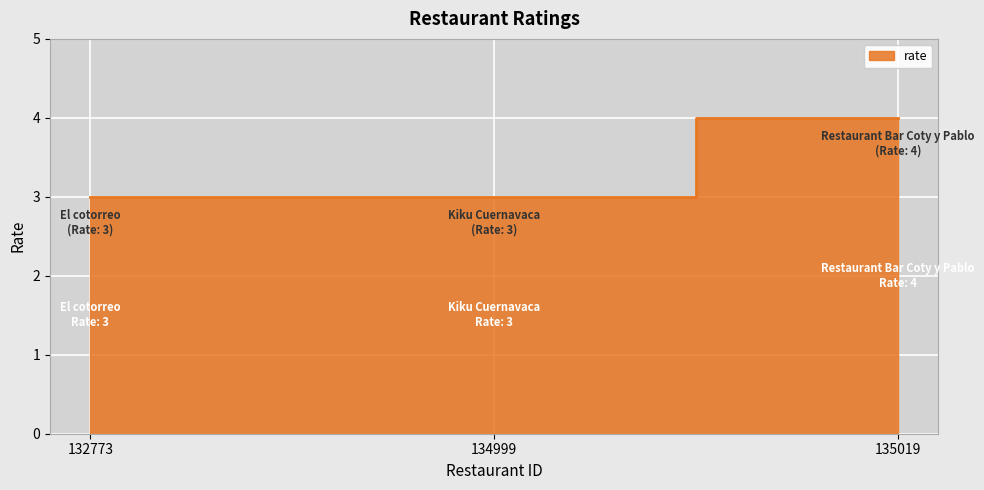

What is the sum of the values at 134999 and 135019?

7